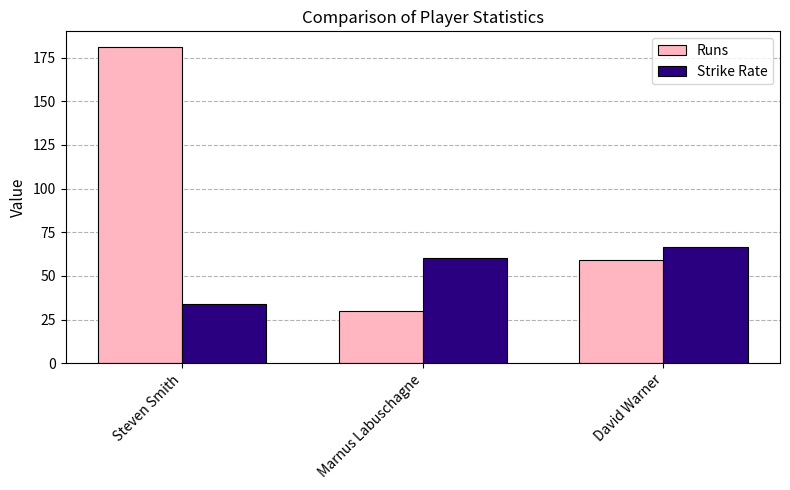

What is the difference between the Runs values at David Warner and Steven Smith?

122.0